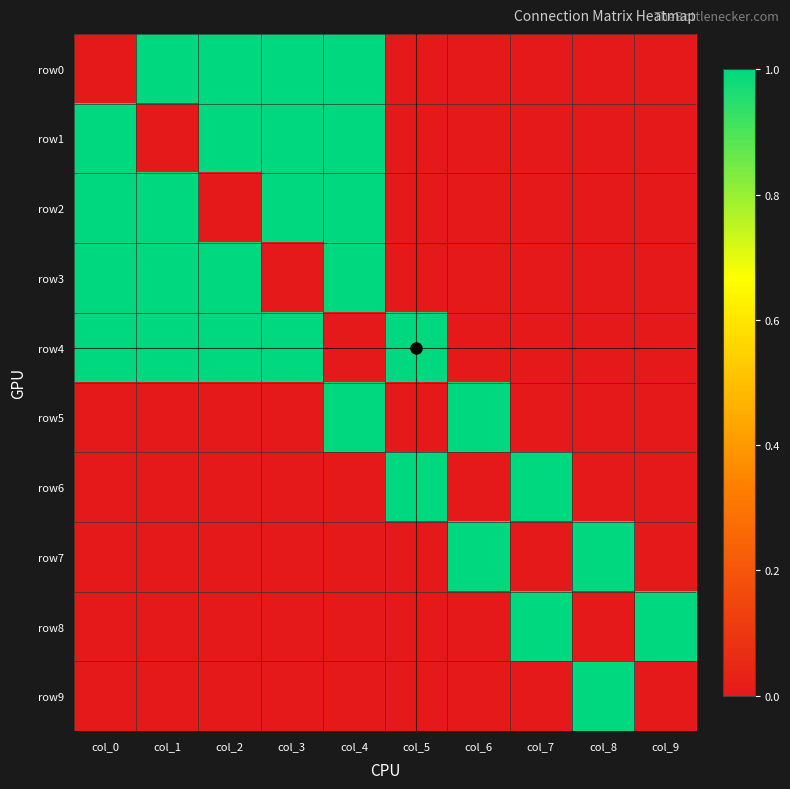

At which category is the sum across all series the highest?

col_4